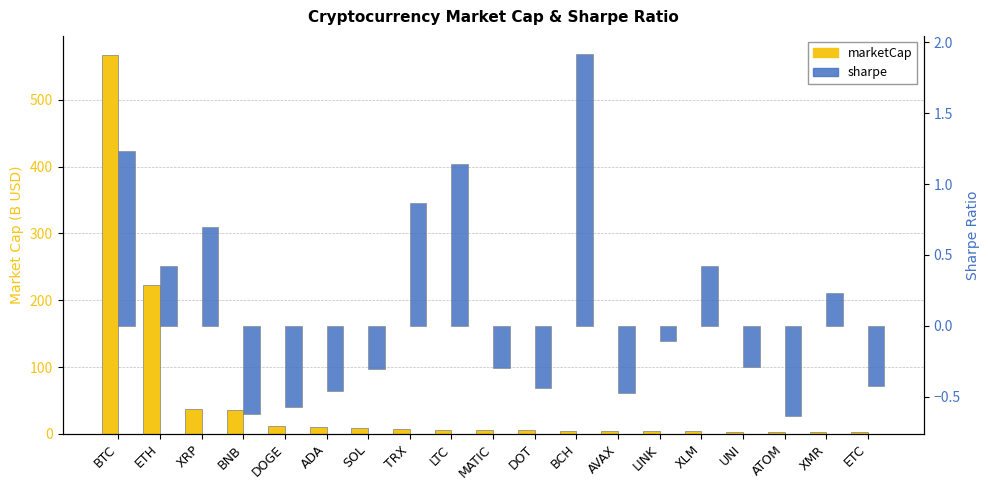

Read the sharpe value at AVAX.

-0.5